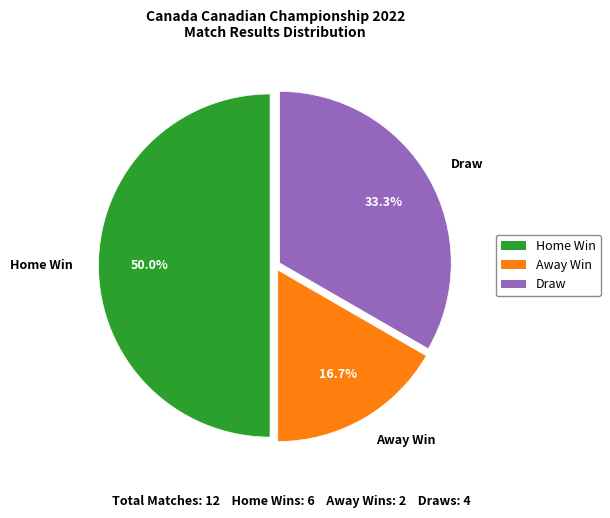

Is the sum of Home Win and Draw greater than half?

Yes